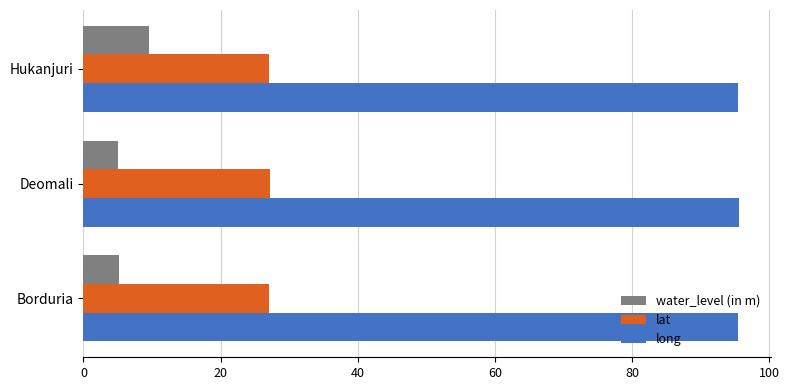

What is the maximum value for lat?

27.2